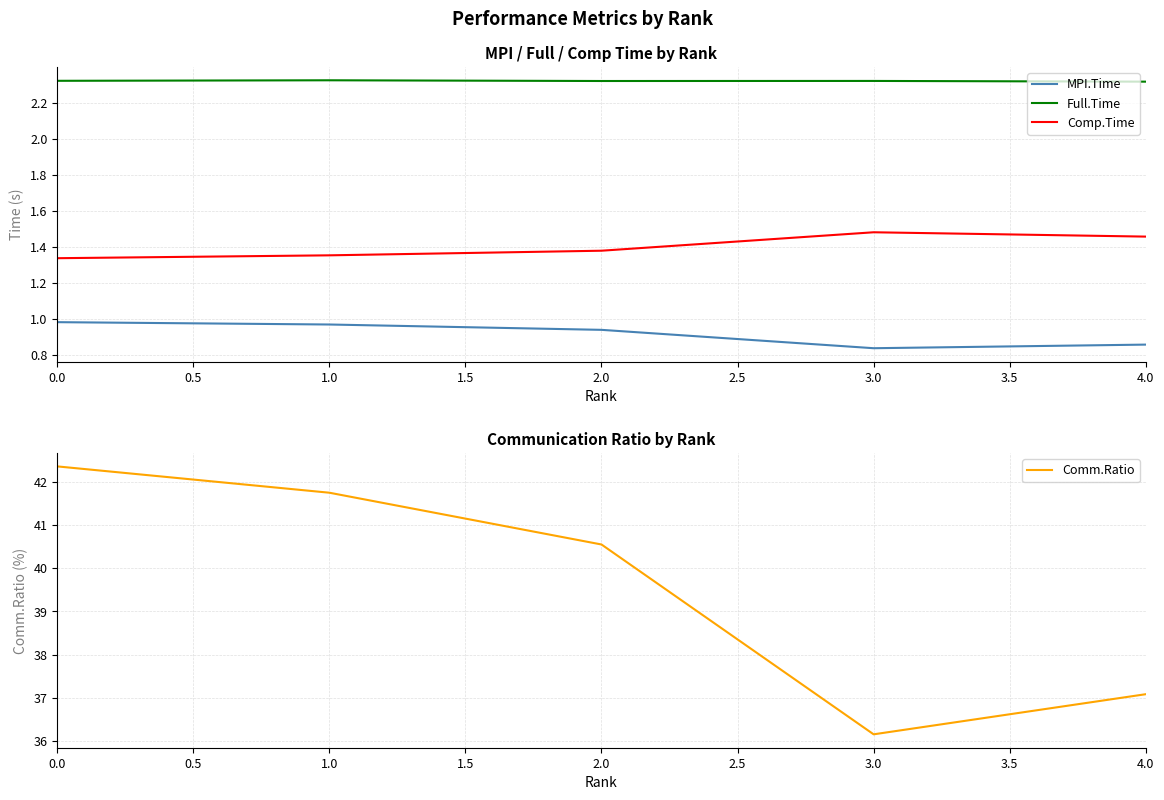

Is the value of MPI.Time at 3.0 greater than the value of Comp.Time at 1.0?

No